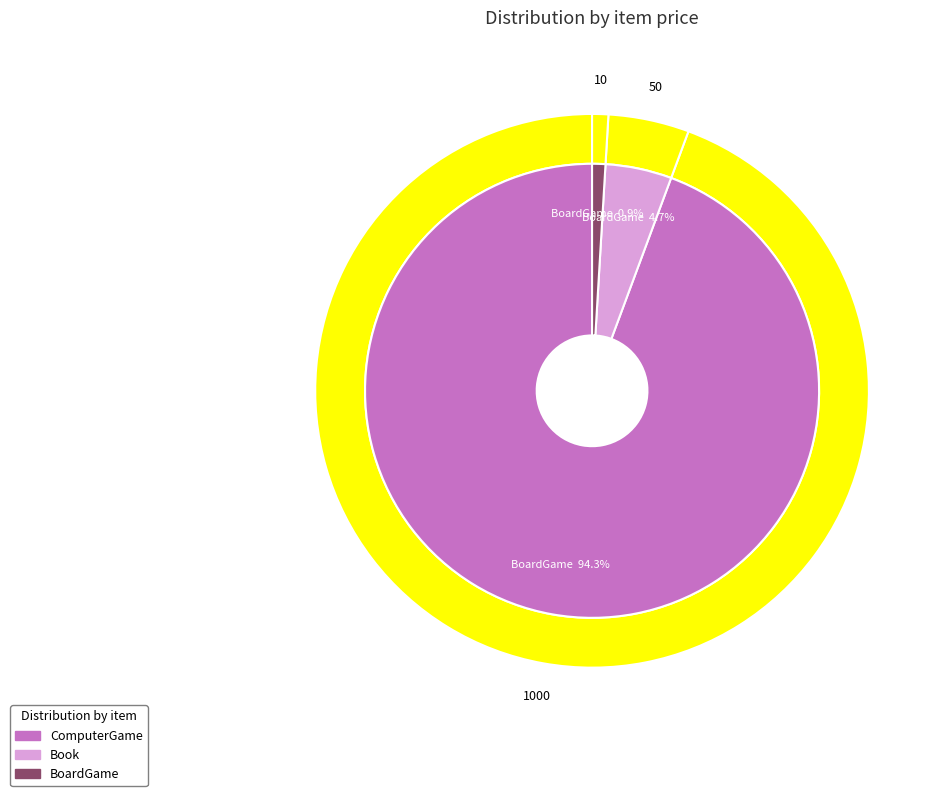

Does any single category account for the majority?

Yes